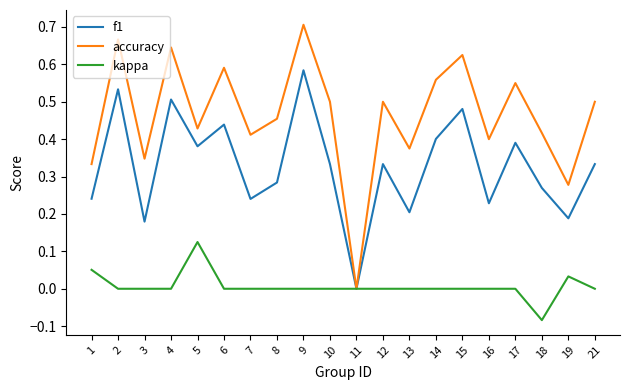

List the series in order of their overall mean, highest first.

accuracy, f1, kappa